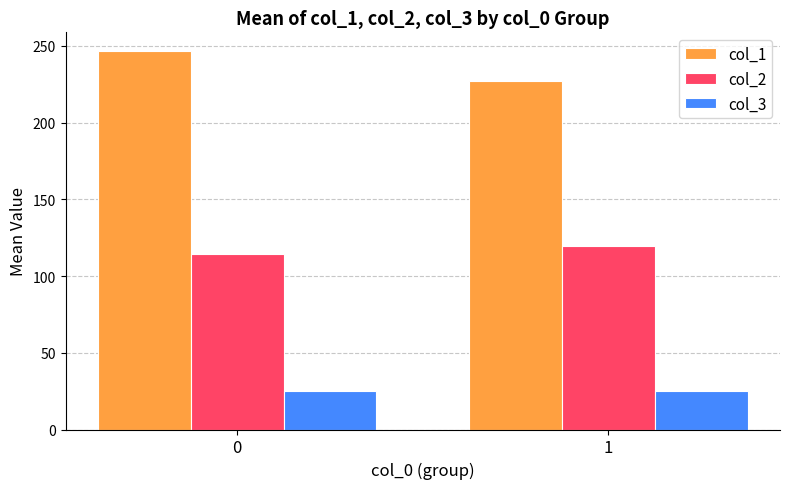

What is the difference between the col_1 values at 1 and 0?

19.4